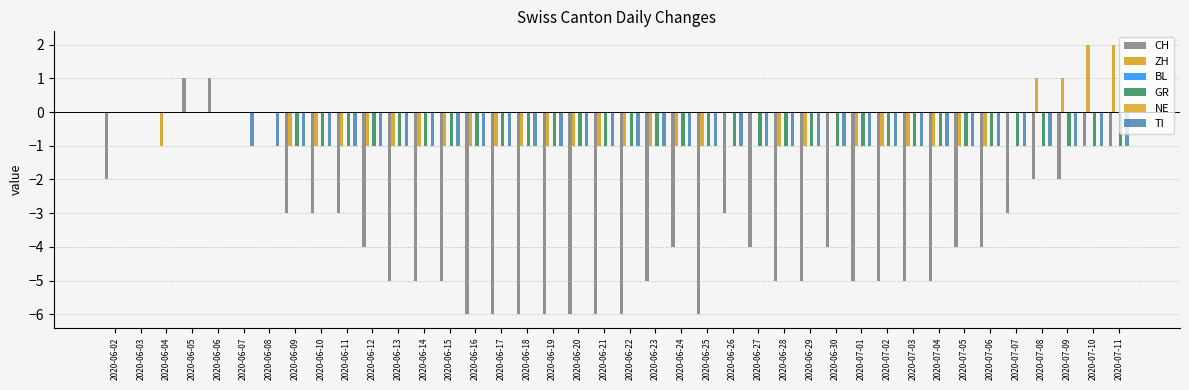

Rank the series at 2020-06-23 from lowest to highest value.

CH, ZH, GR, TI, BL, NE